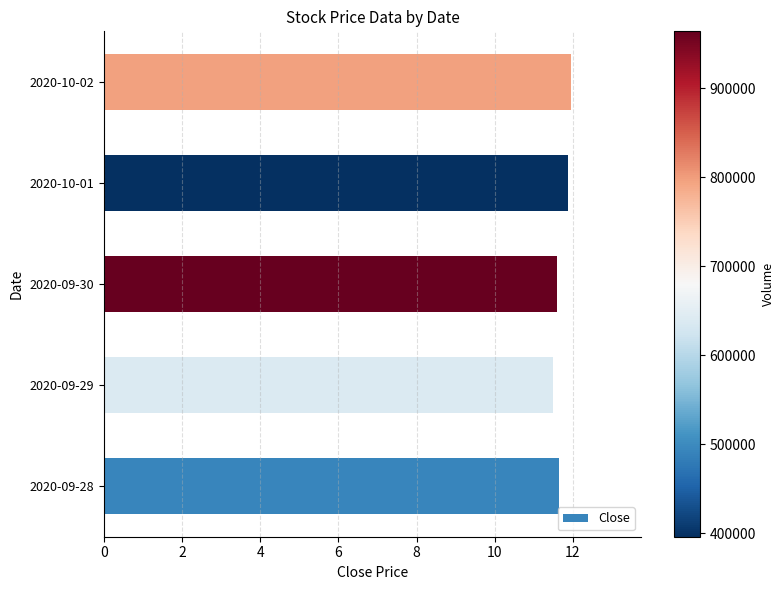

What is the maximum value shown in the chart?

11.9